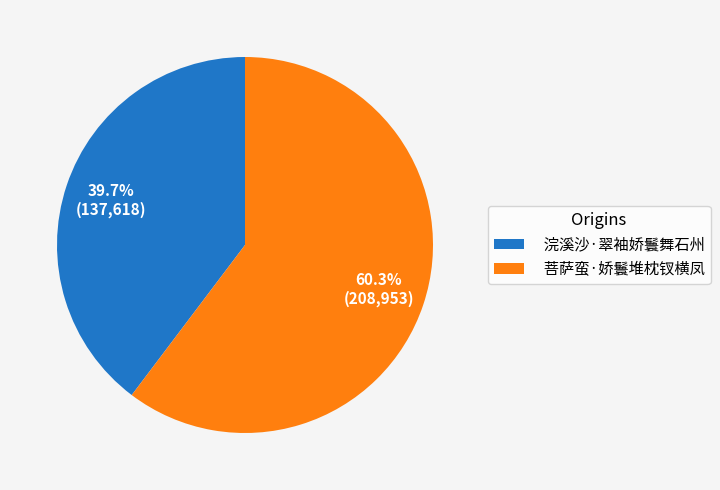

To the nearest percent, what is the difference between the largest and smallest slice percentages?

21%